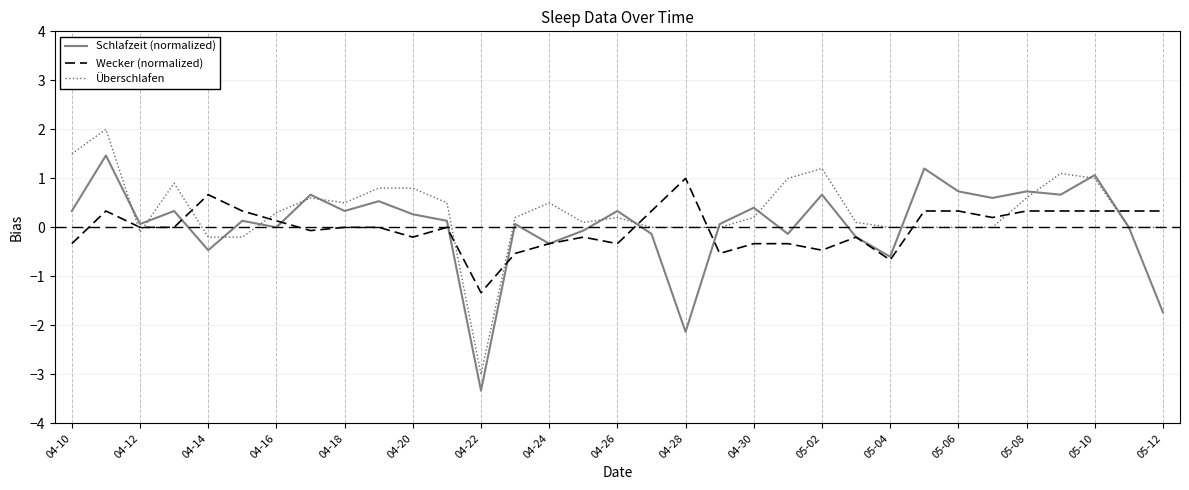

List the series in order of their peak value, lowest first.

Wecker (normalized), Schlafzeit (normalized), Überschlafen